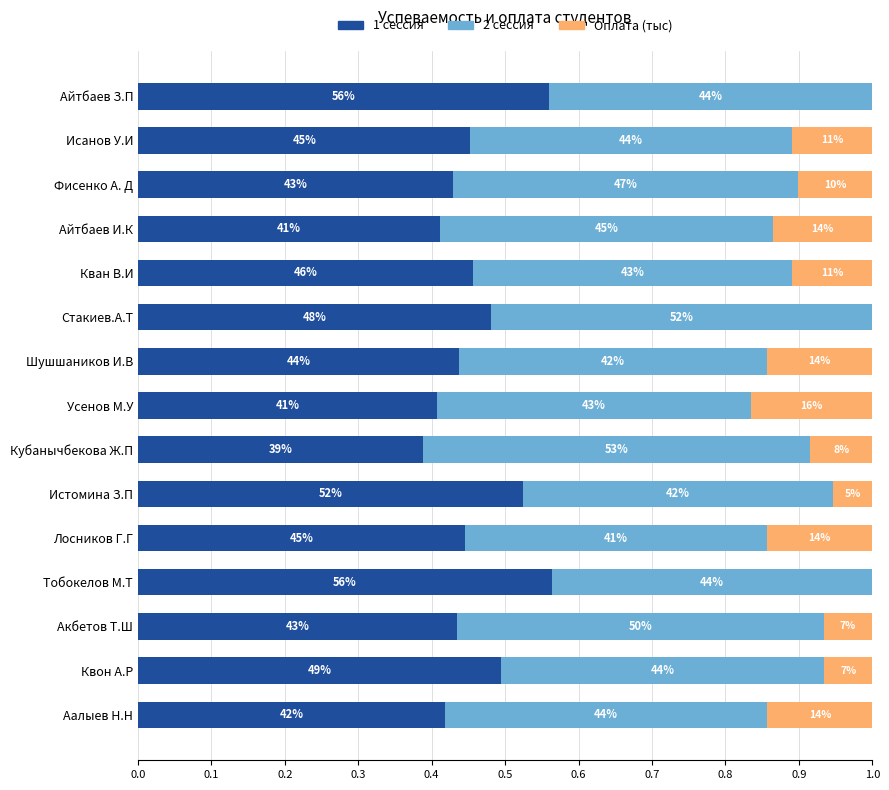

What are all the series names shown in the legend?

1 сессия, 2 сессия, Оплата (тыс)